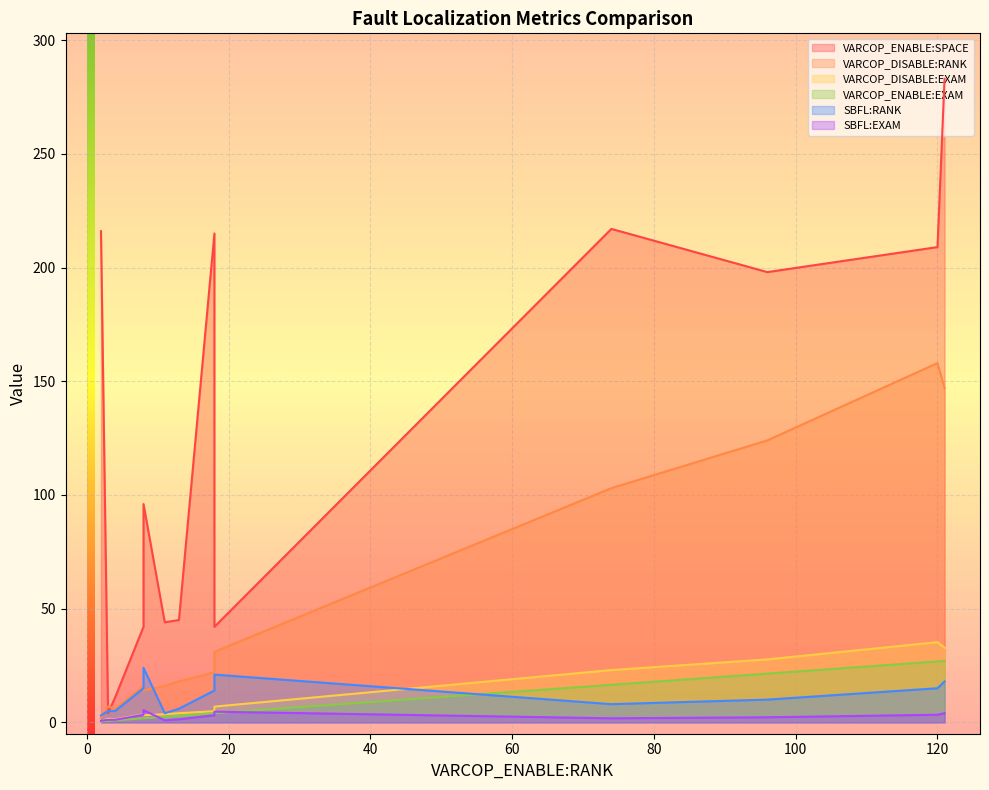

Which series has the largest range (max minus min)?

VARCOP_ENABLE:SPACE